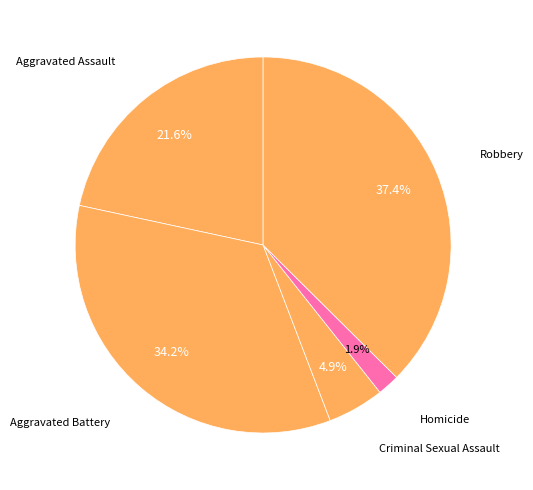

Is Homicide the majority of the pie?

No